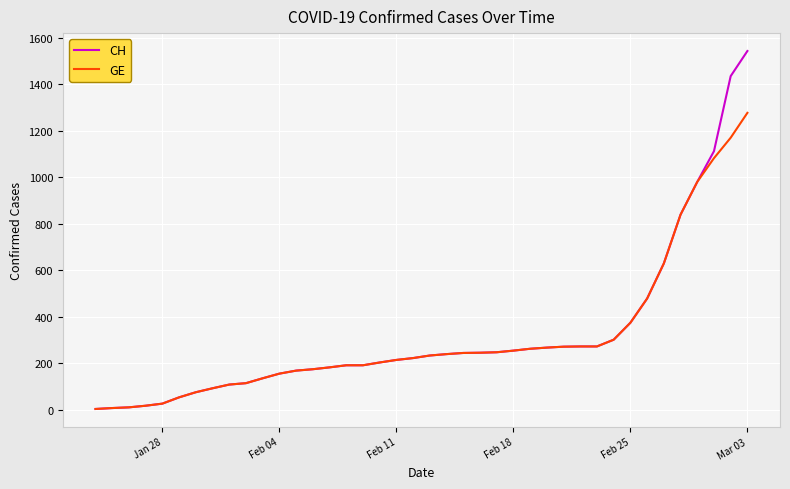

What is the maximum value shown in the chart?

1544